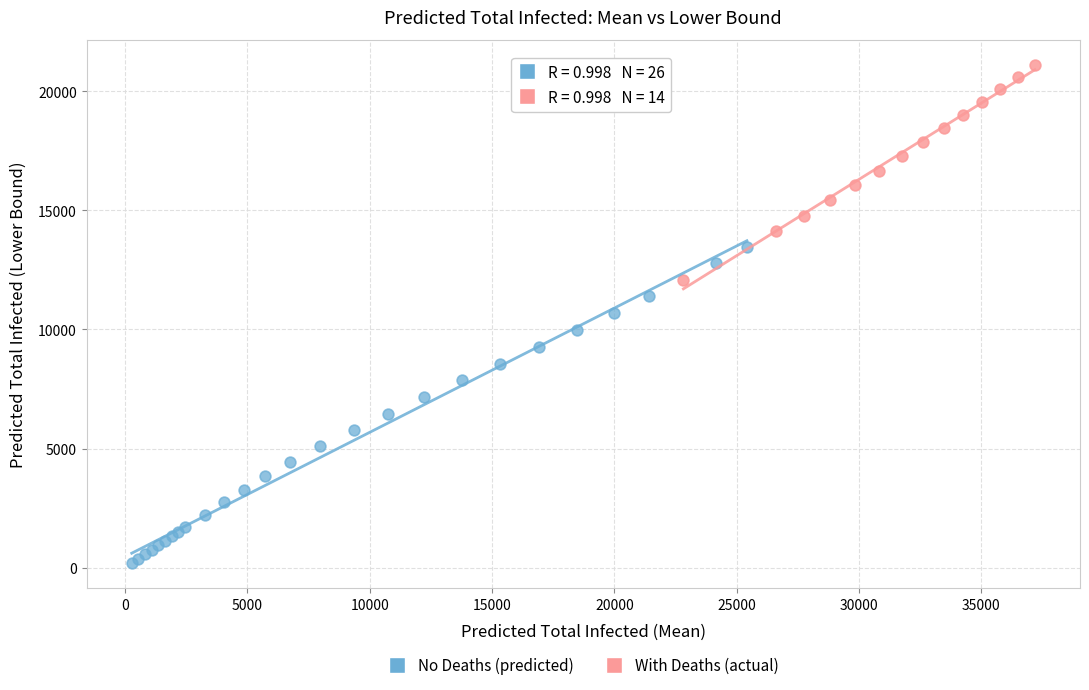

Which series contains the lowest Y value?

No Deaths (predicted)